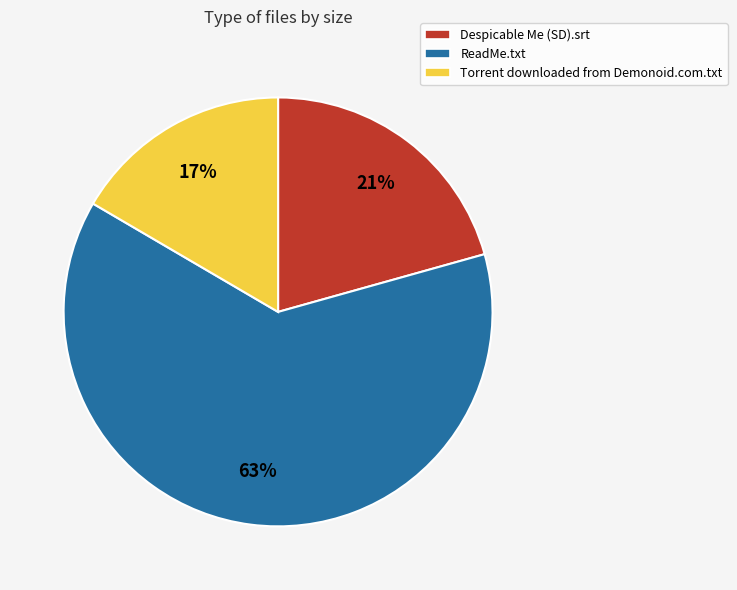

Which has a higher value, Torrent downloaded from Demonoid.com.txt or ReadMe.txt?

ReadMe.txt